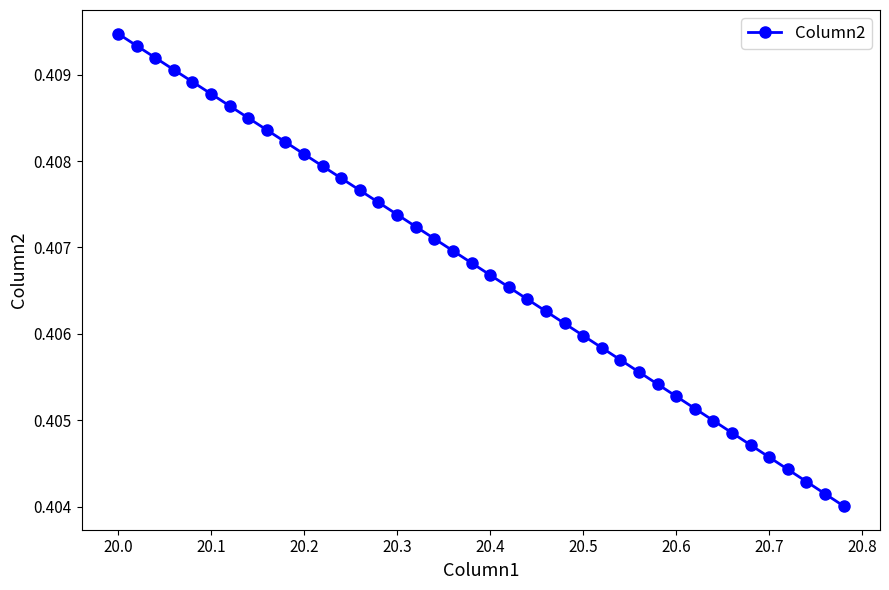

What is the sum of all values?

16.3